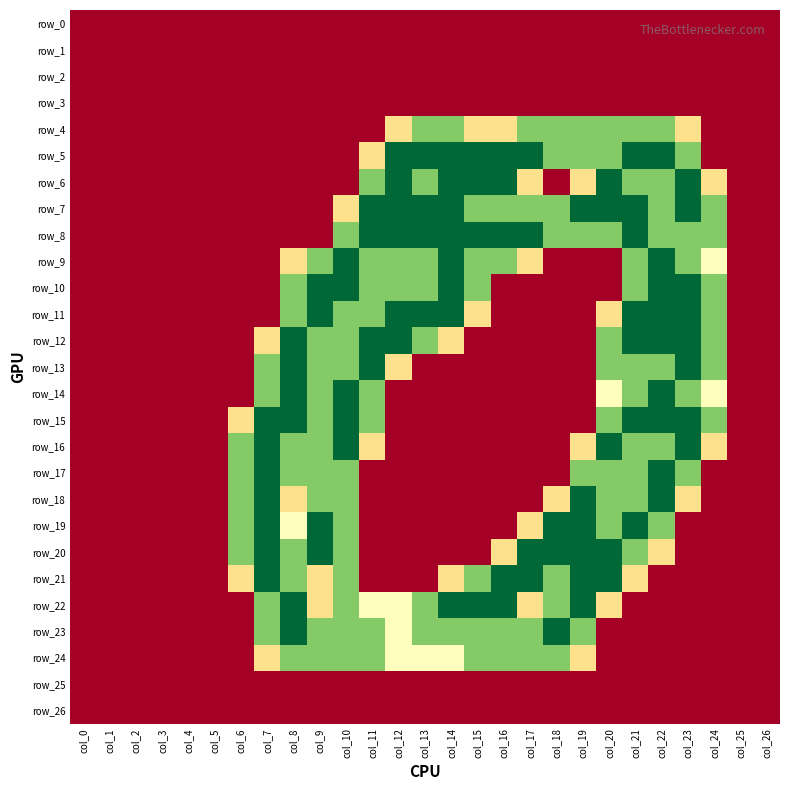

Rank the categories by row_23 value from highest to lowest.

col_8, col_18, col_7, col_9, col_10, col_11, col_13, col_14, col_15, col_16, col_17, col_19, col_12, col_0, col_1, col_2, col_3, col_4, col_5, col_6, col_20, col_21, col_22, col_23, col_24, col_25, col_26